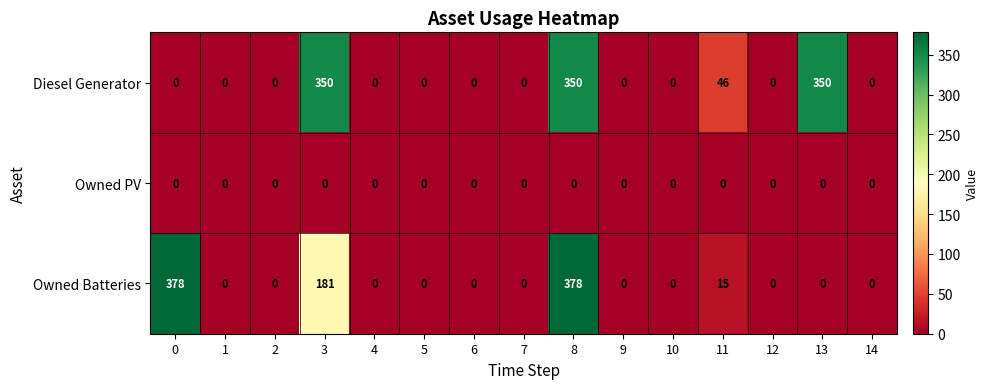

How many distinct data groups are displayed?

3